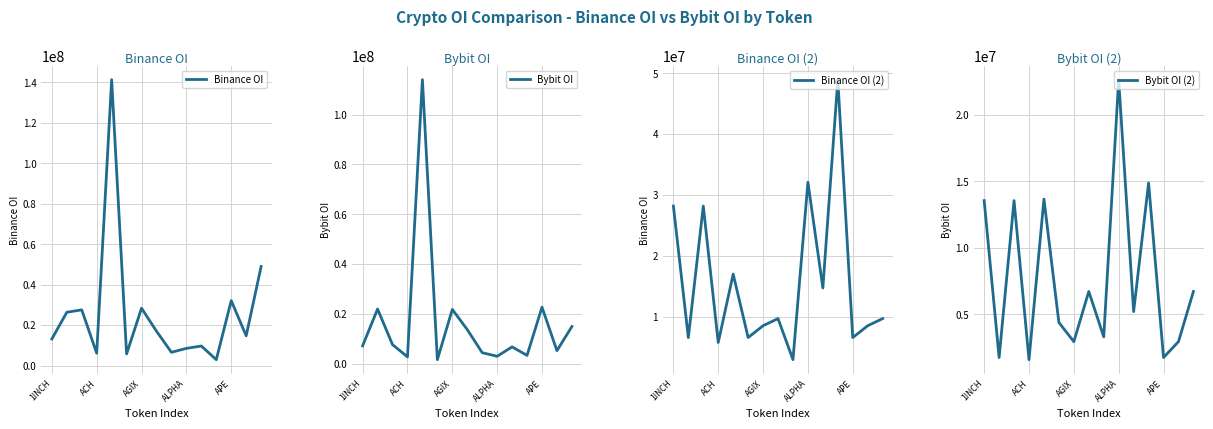

True or false: Bybit OI has a value of 3748883 at 14.

False